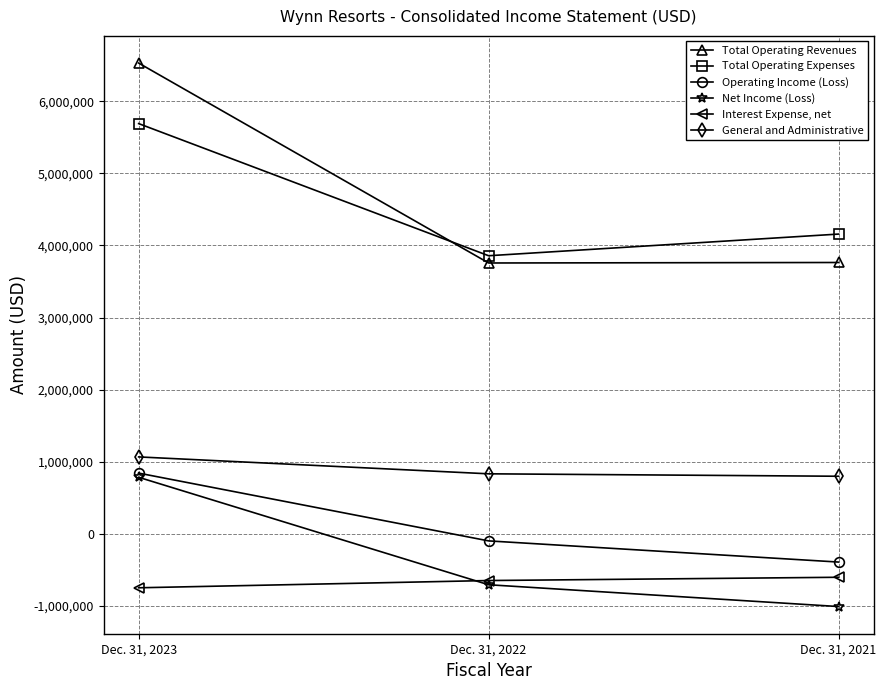

Which series changed the most between Dec. 31, 2023 and Dec. 31, 2022?

Total Operating Revenues